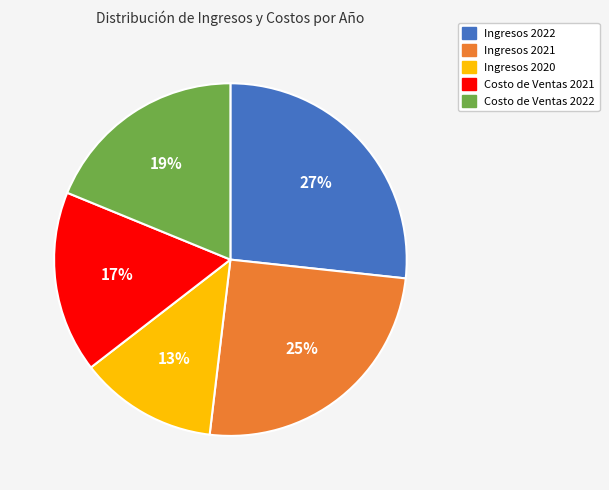

The Costo de Ventas 2021 slice represents 17% of the pie. True or false?

True